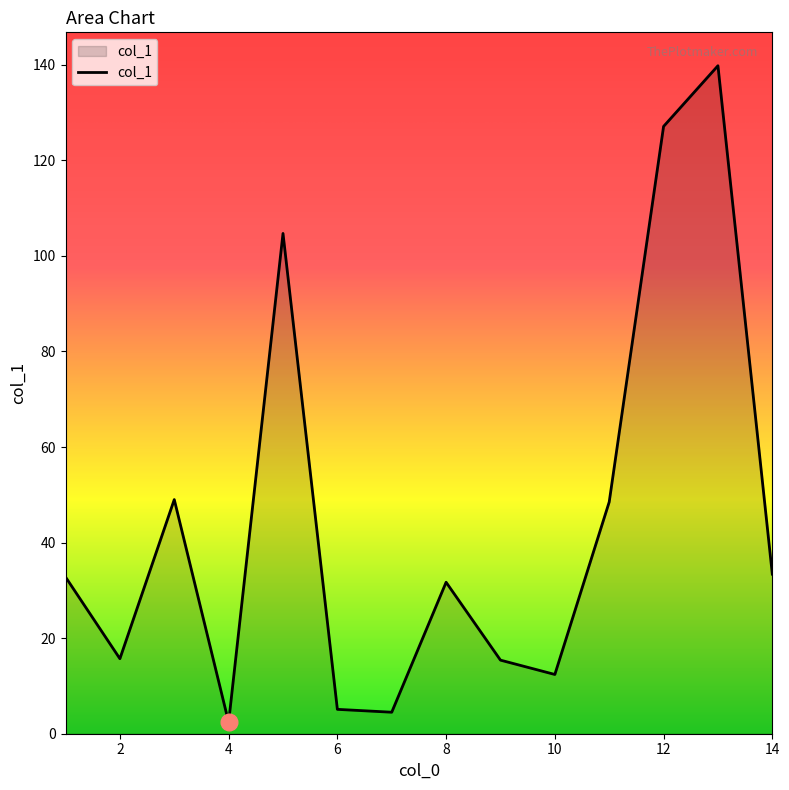

What is the greatest value displayed?

139.8